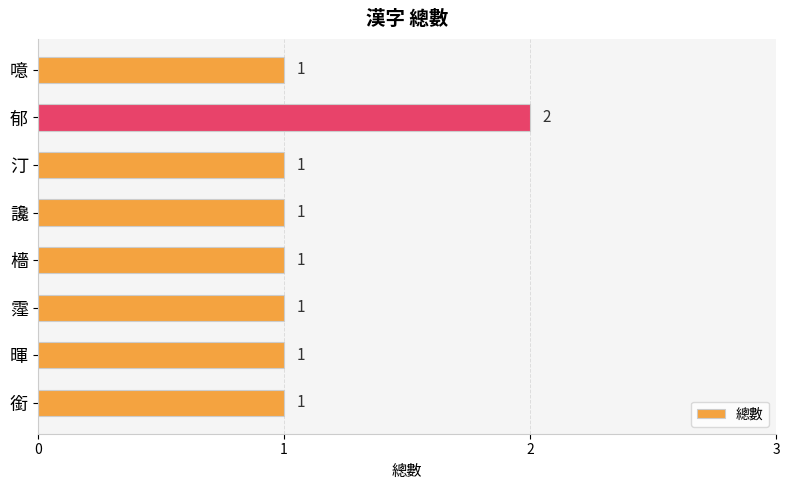

Count the values in the range 1 to 2.

8